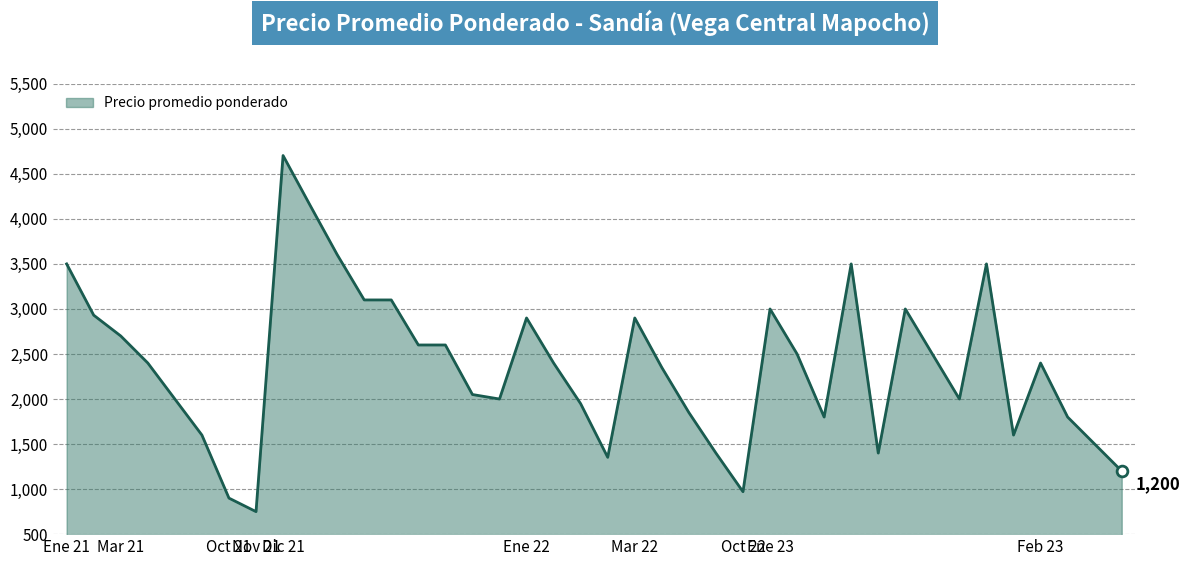

What is the smallest value displayed?

750